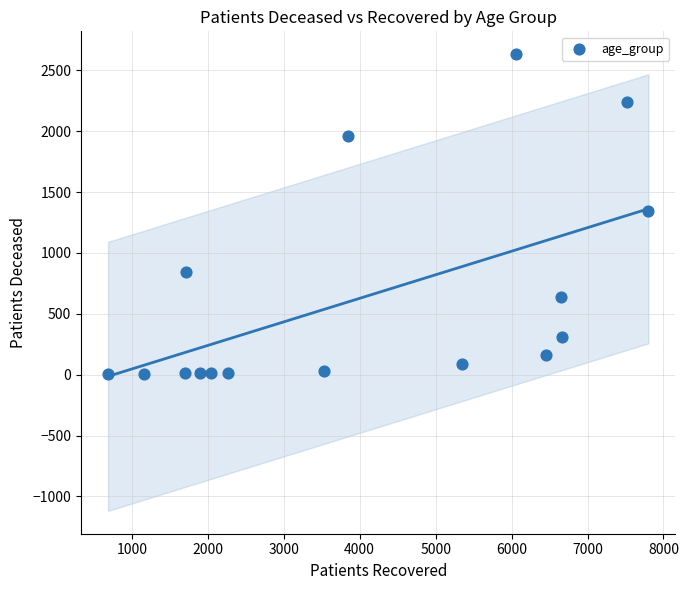

What is the range of X values (max minus min)?

7115